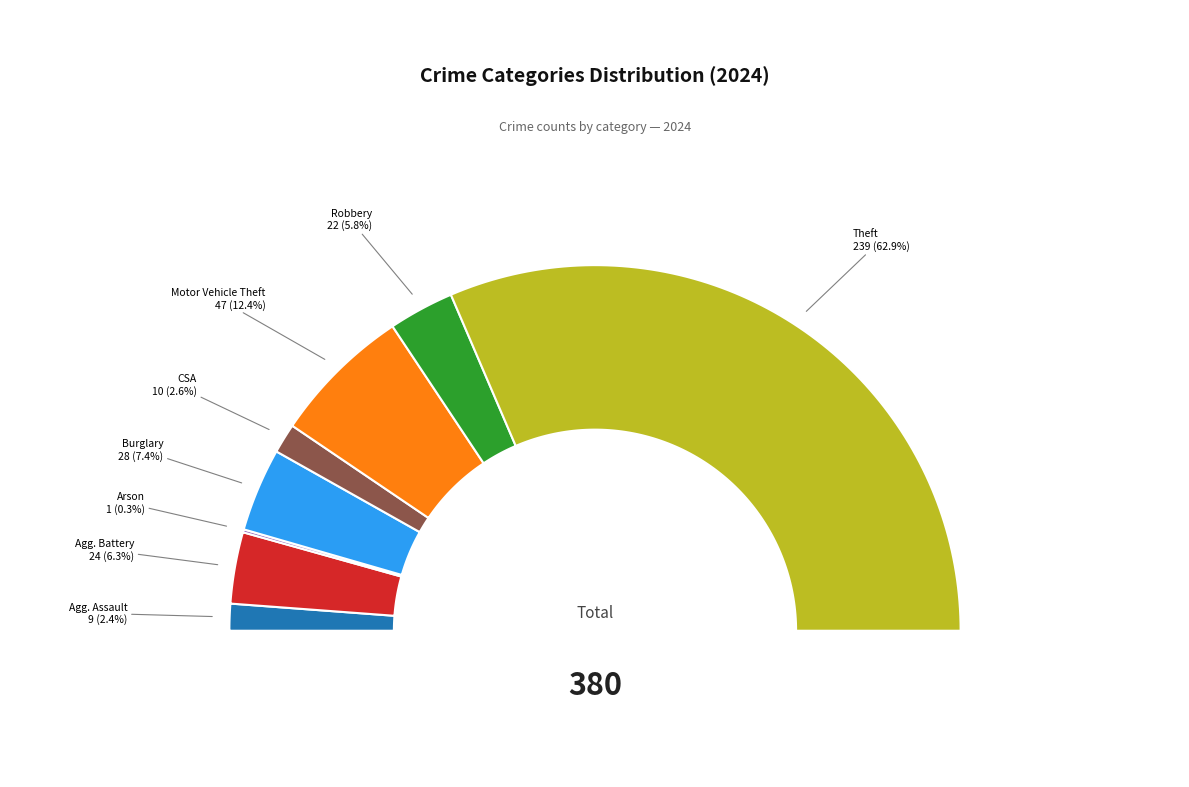

Is it true that Burglary is 7% of the pie?

True